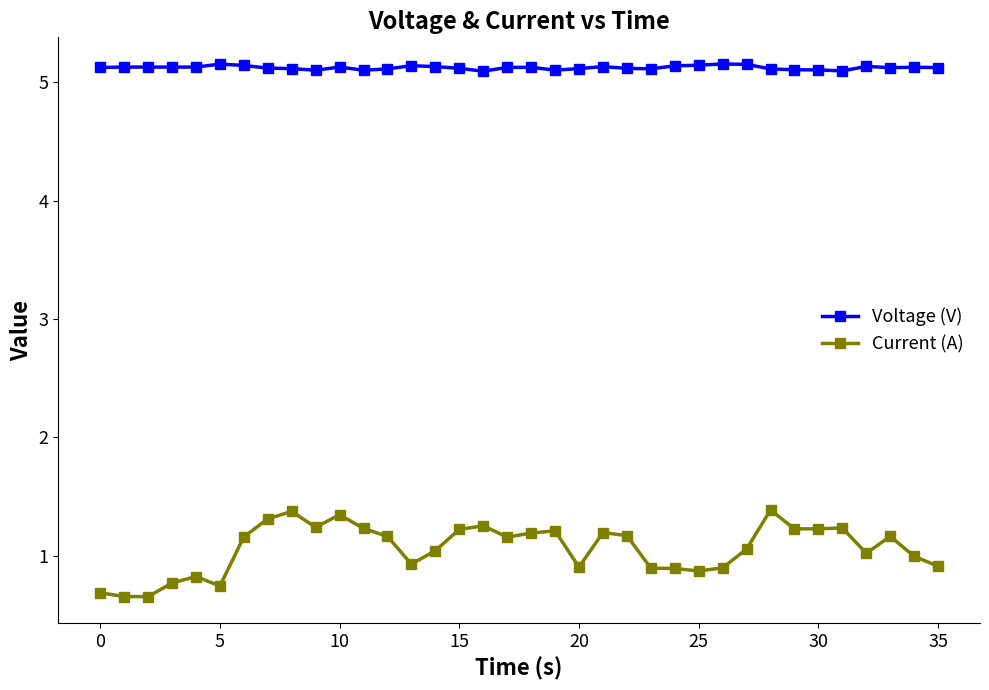

True or false: Current (A) and Voltage (V) intersect in this chart.

False